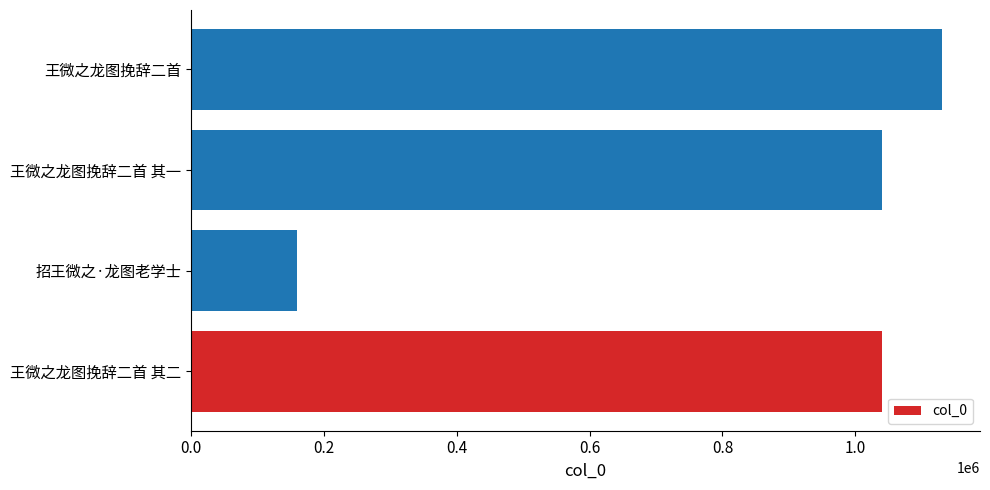

What is the minimum value shown in the chart?

160064